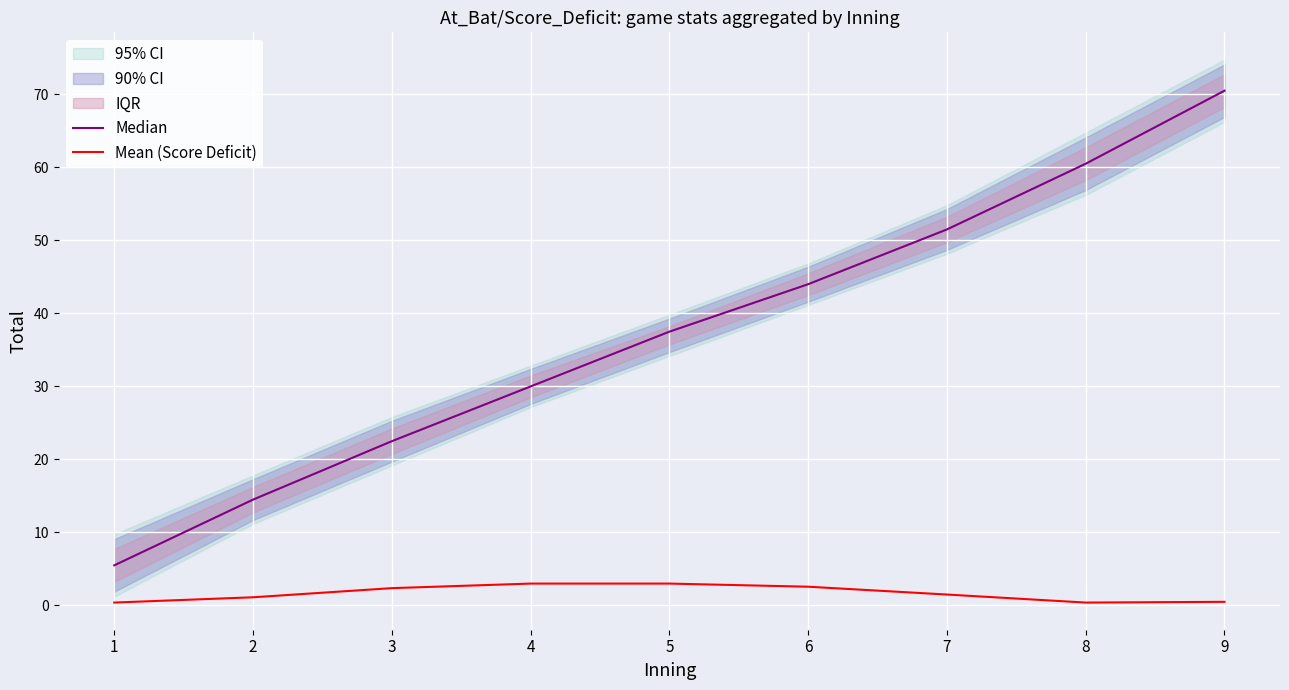

The value of Mean (Score Deficit) at 4 is 3.0. True or false?

True